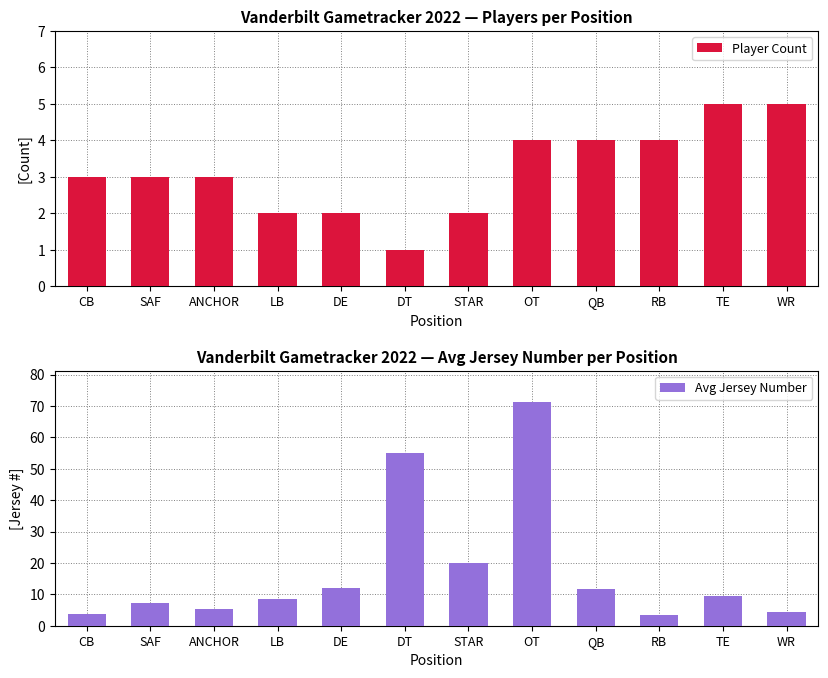

True or false: Player Count has a value of 5.2 at CB.

False